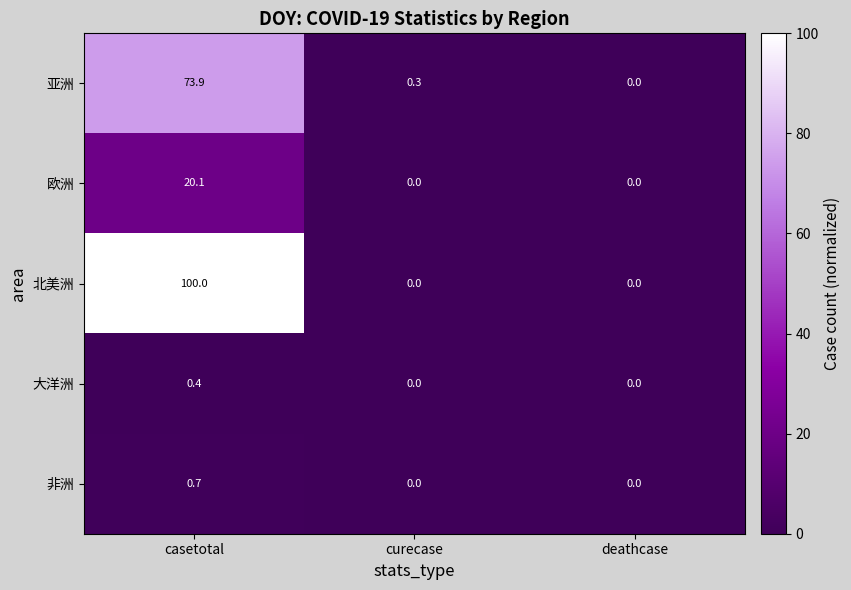

What is the sum of the 大洋洲 values at casetotal and deathcase?

0.4